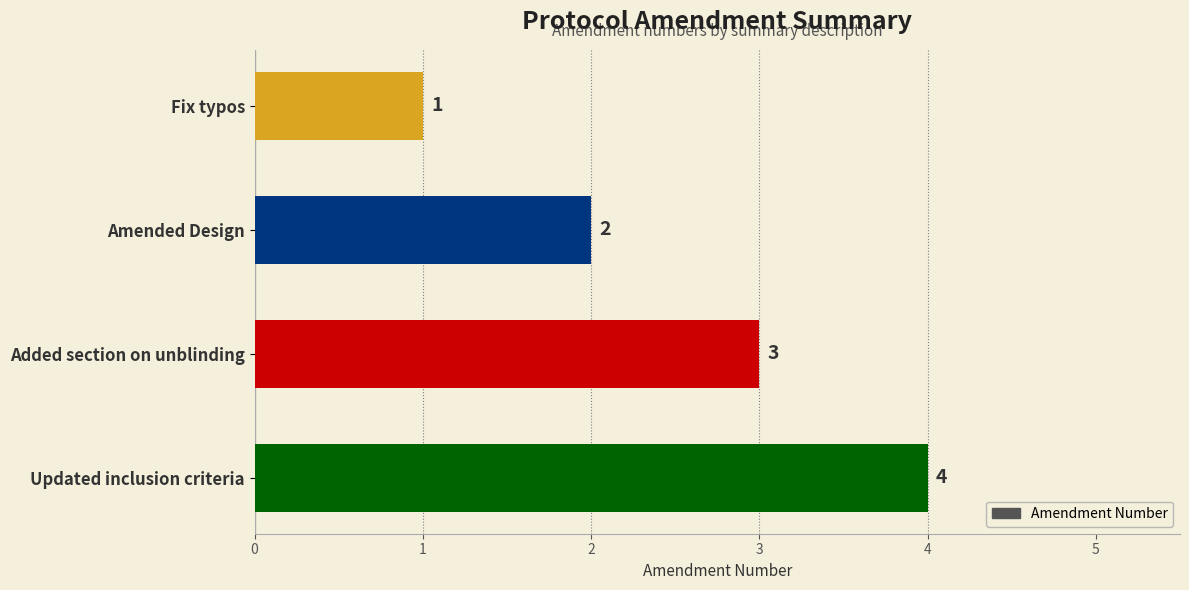

Between Added section on unblinding and Amended Design, which is larger?

Added section on unblinding